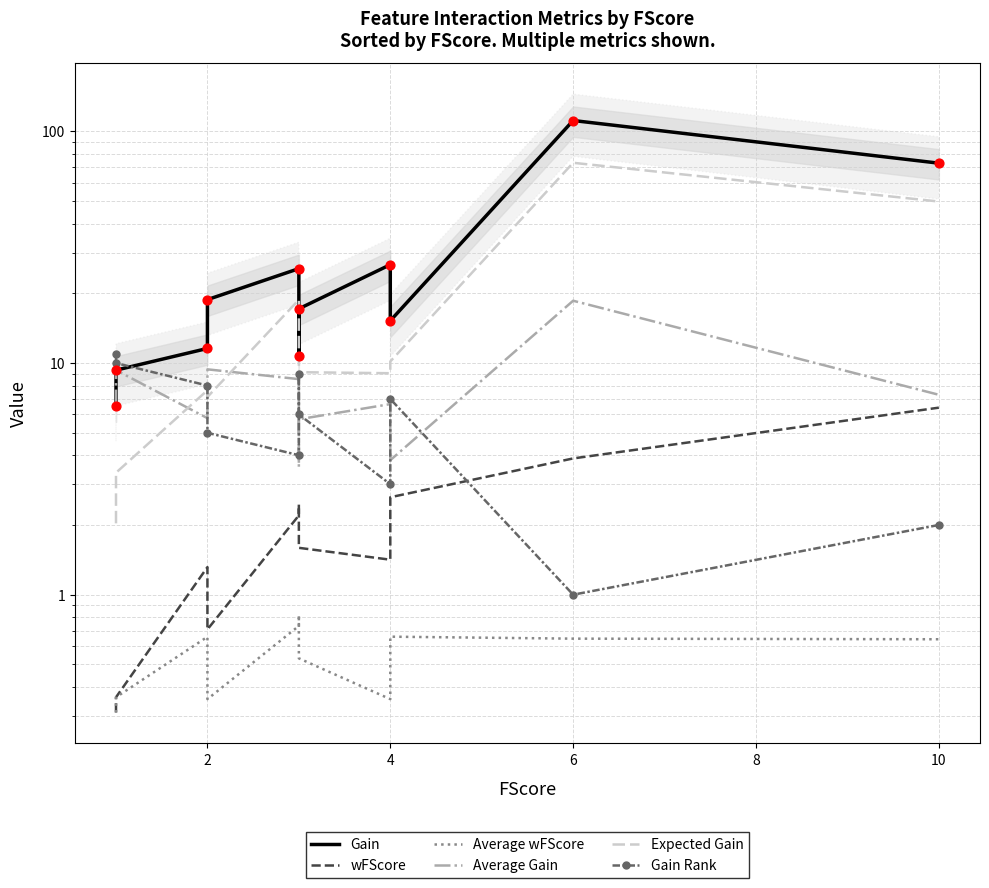

Which series reaches the minimum Y coordinate?

wFScore